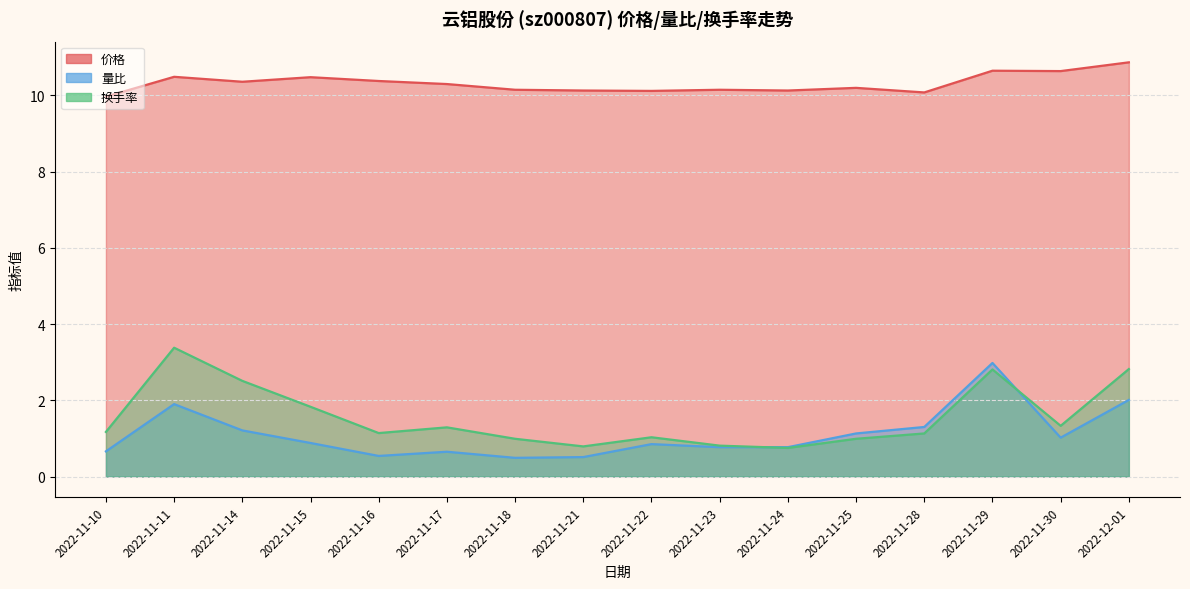

Count the number of categories in the chart.

16